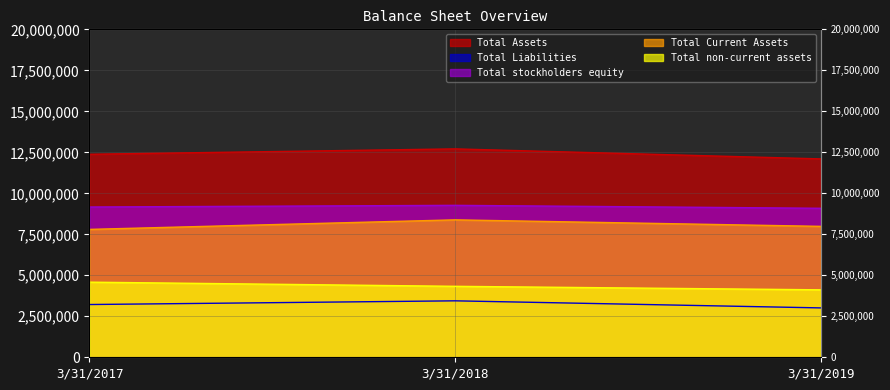

The value of Total Assets at 3/31/2017 is 3199524. True or false?

False